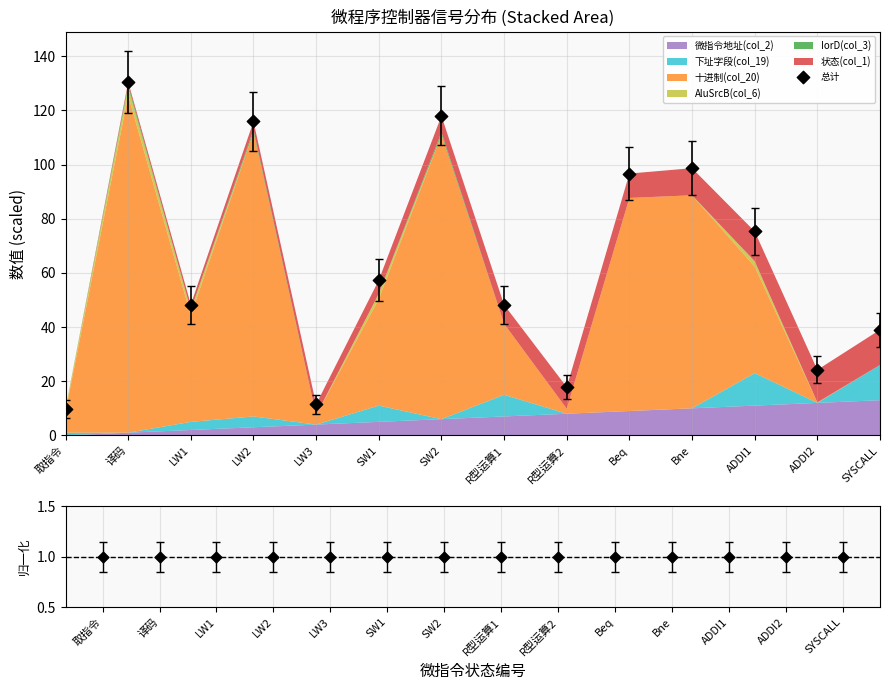

At which category is the sum across all series the highest?

译码